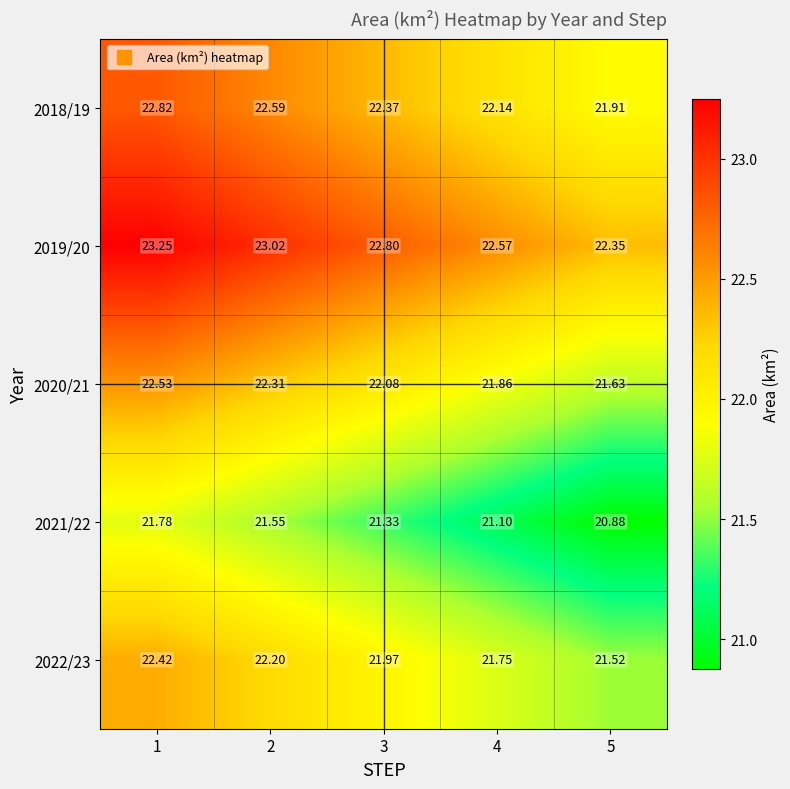

Which series has the largest total across all categories?

2019/20